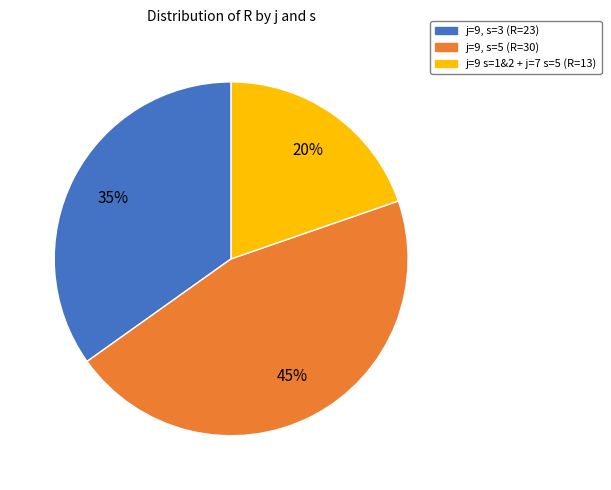

To the nearest percent, what is the average slice percentage?

33%